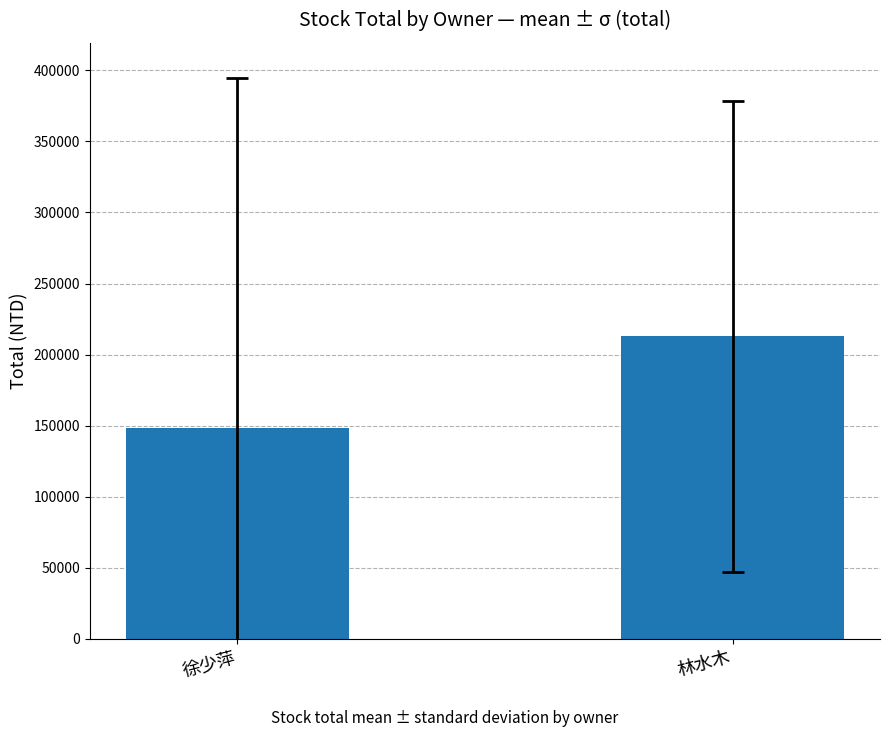

Are the bars grouped side by side (vs. stacked)?

No